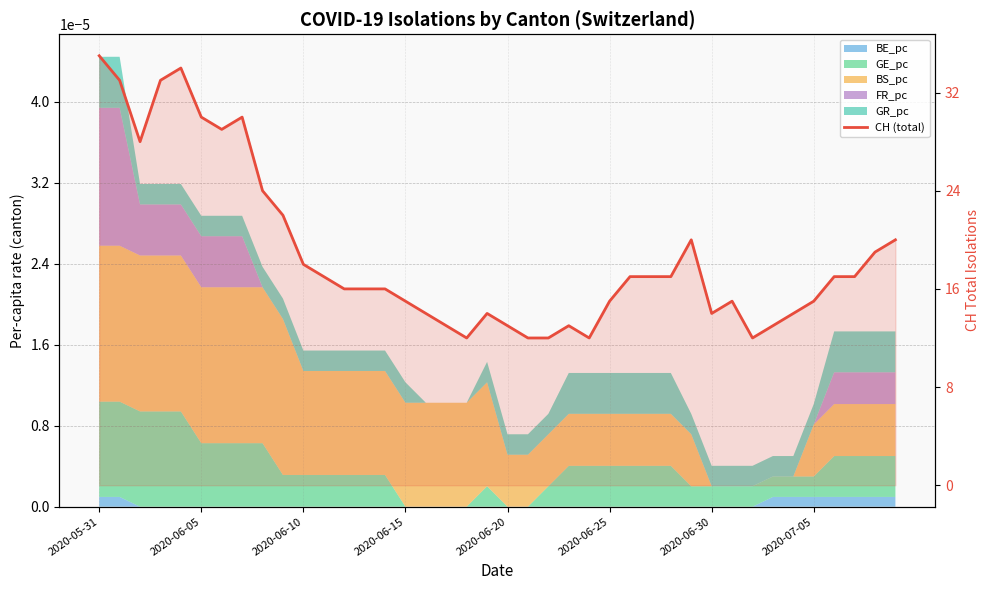

Does the chart display data point markers on the line(s)?

No